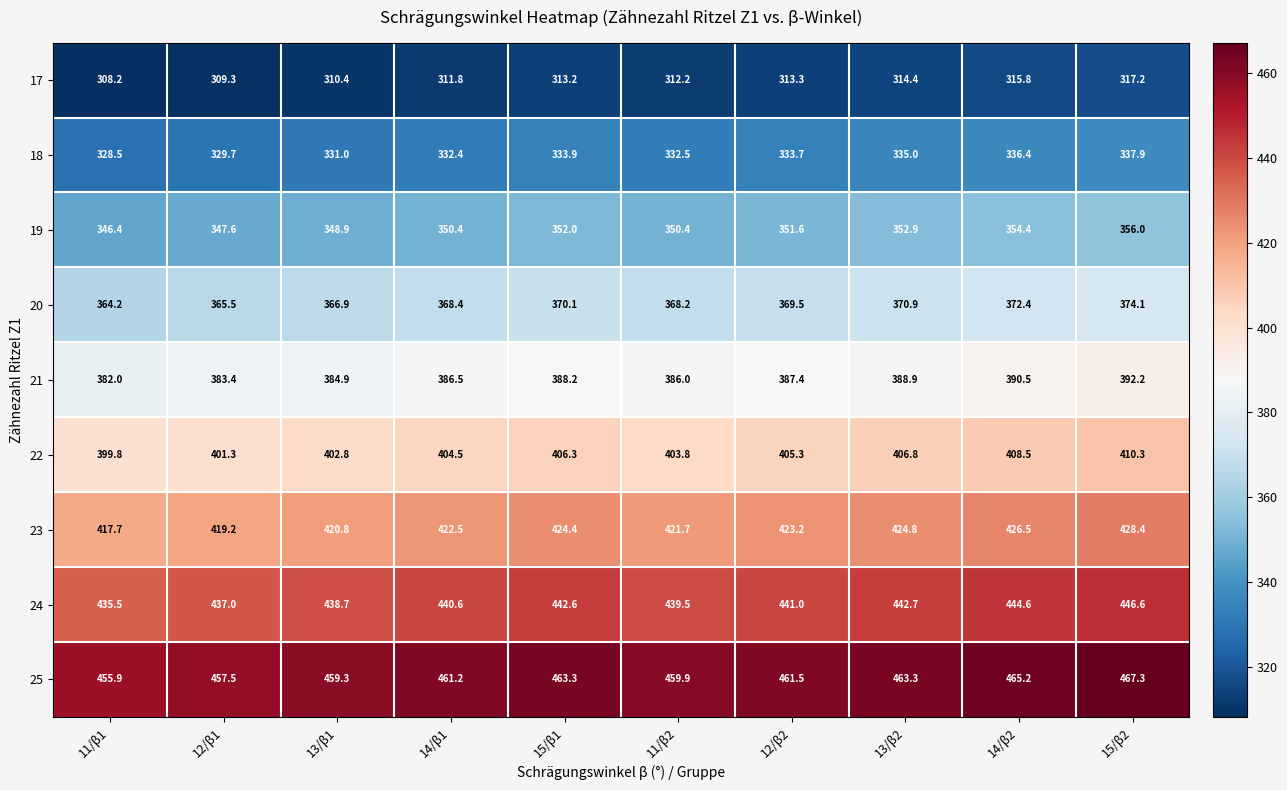

Where does the 22 series first go above 405?

15/β1